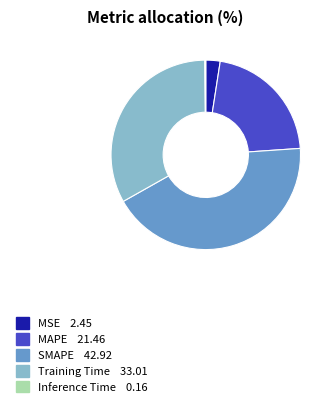

Combined, do MSE and Training Time account for over 50%?

No